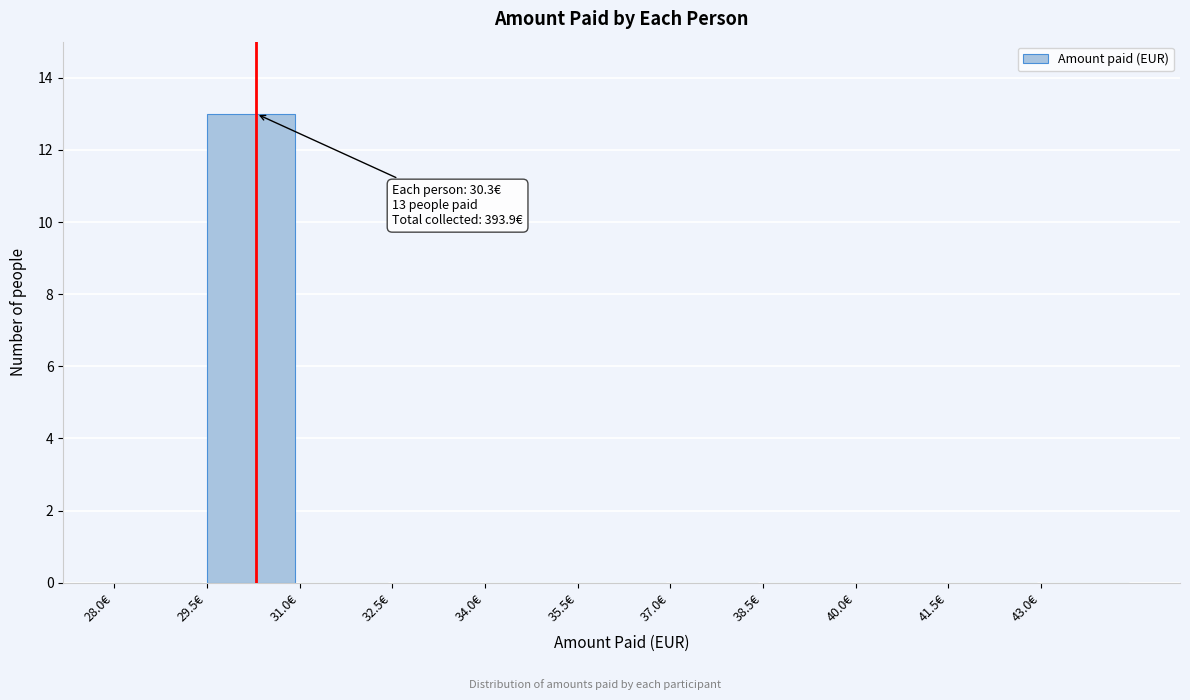

Over which range of the x-axis is the bar tallest?

29.5 to 31.0